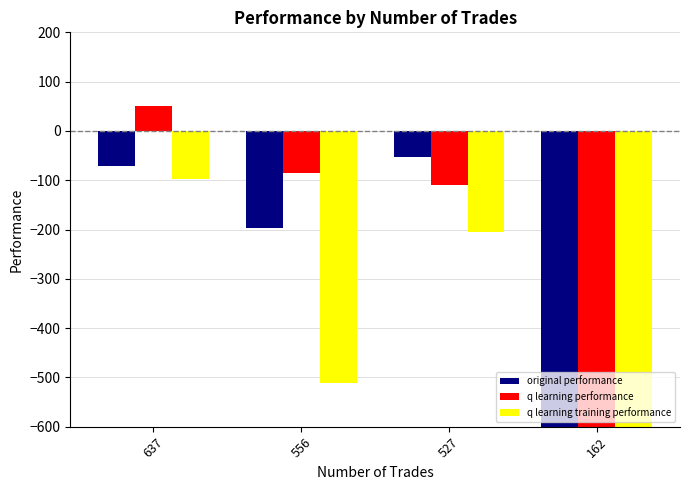

How many values in the original performance series exceed -71?

1